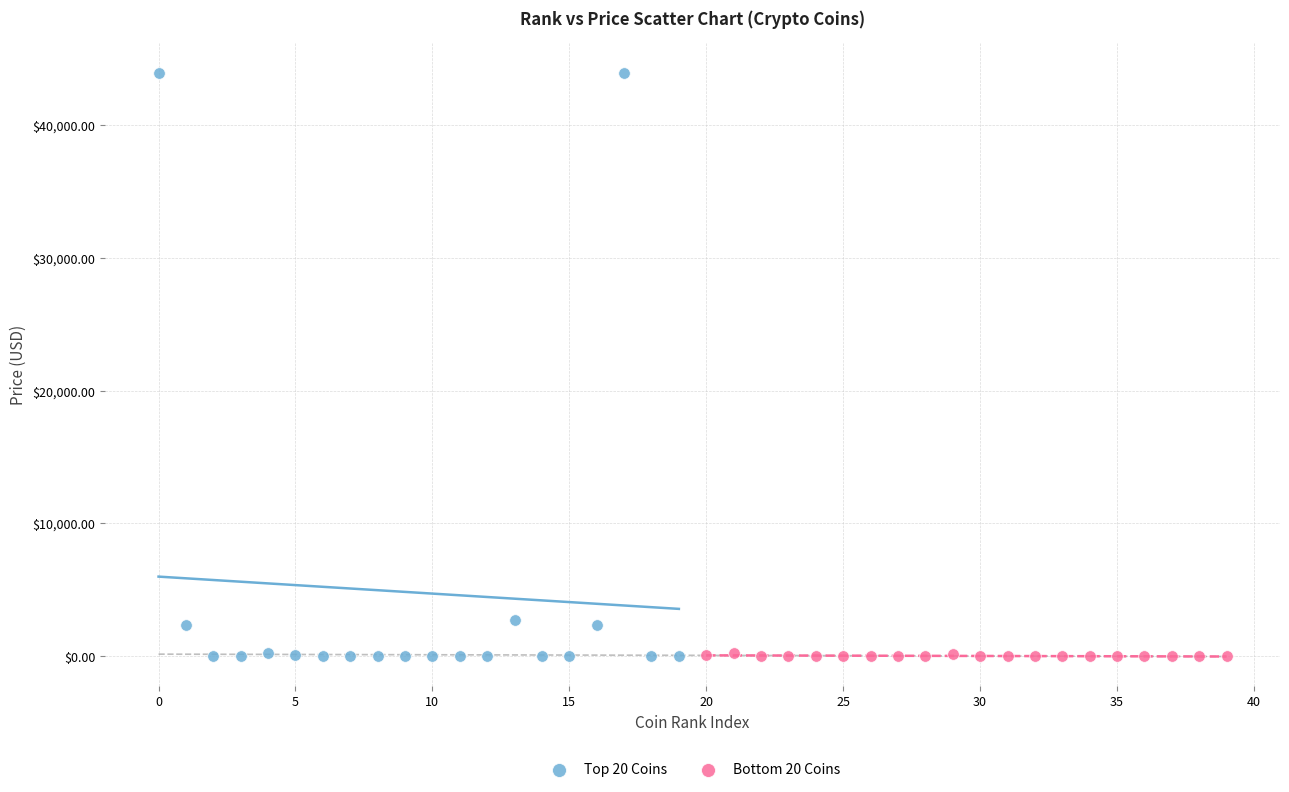

Which series has the widest spread of Y values?

Top 20 Coins